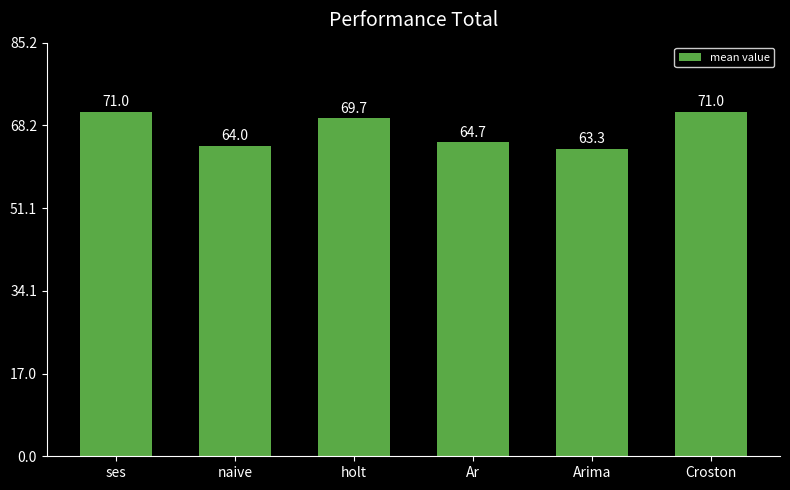

Reading left to right, transcribe all the data shown in this chart.

ses=71.0	naive=64.0	holt=69.7	Ar=64.7	Arima=63.3	Croston=71.0